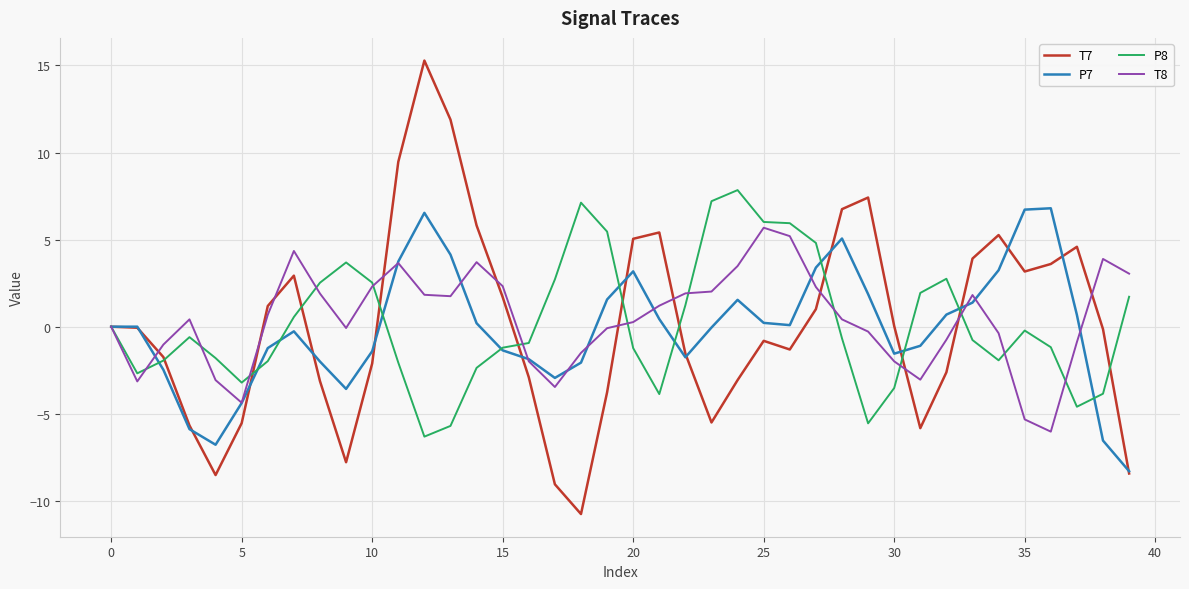

Which series has the largest range (max minus min)?

T7